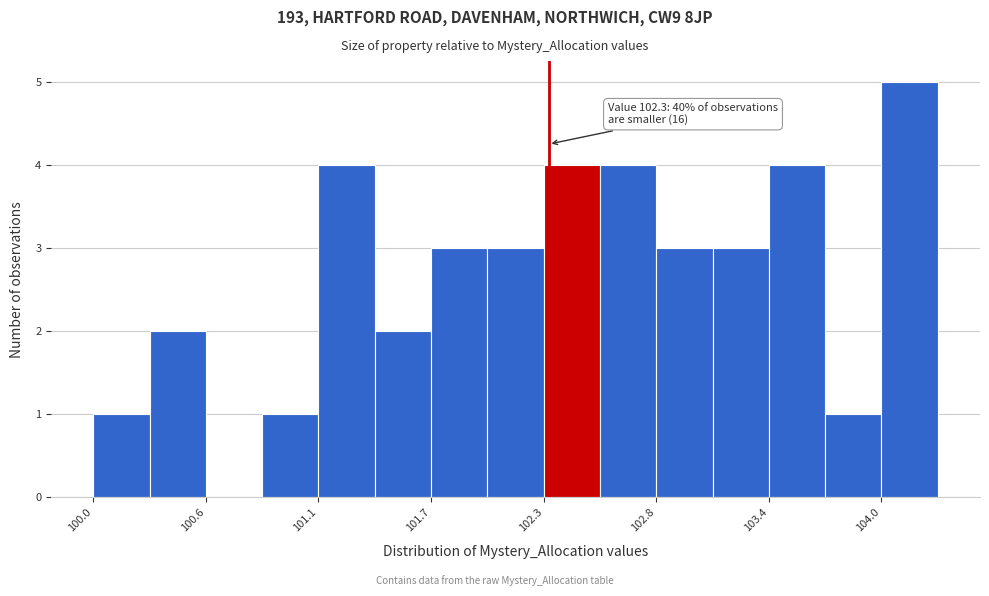

Read against the x-axis, roughly where is the centre of the tallest bar?

104.1